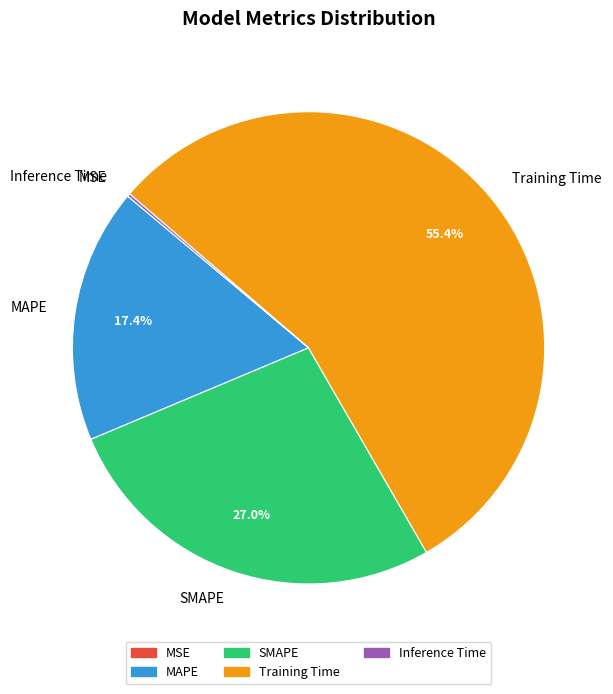

The Training Time slice represents 48% of the pie. True or false?

False